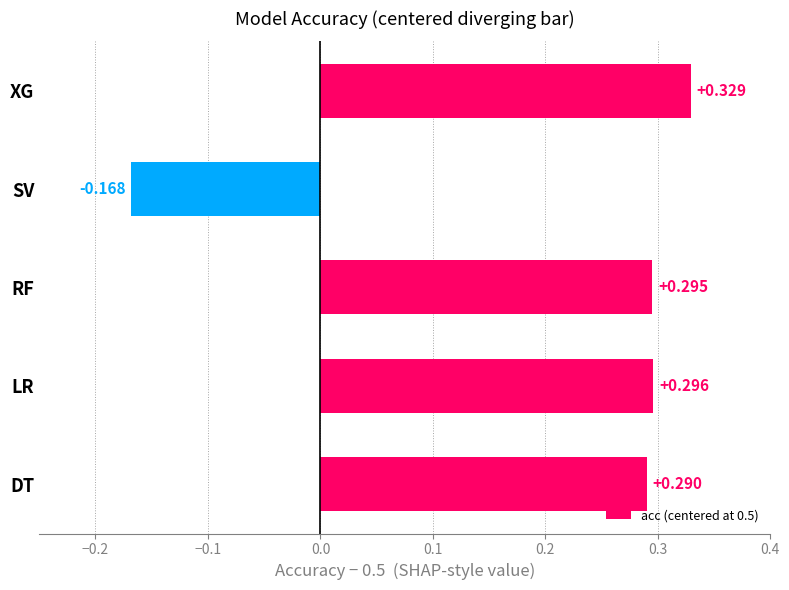

Which label corresponds to the largest value in the chart?

XG